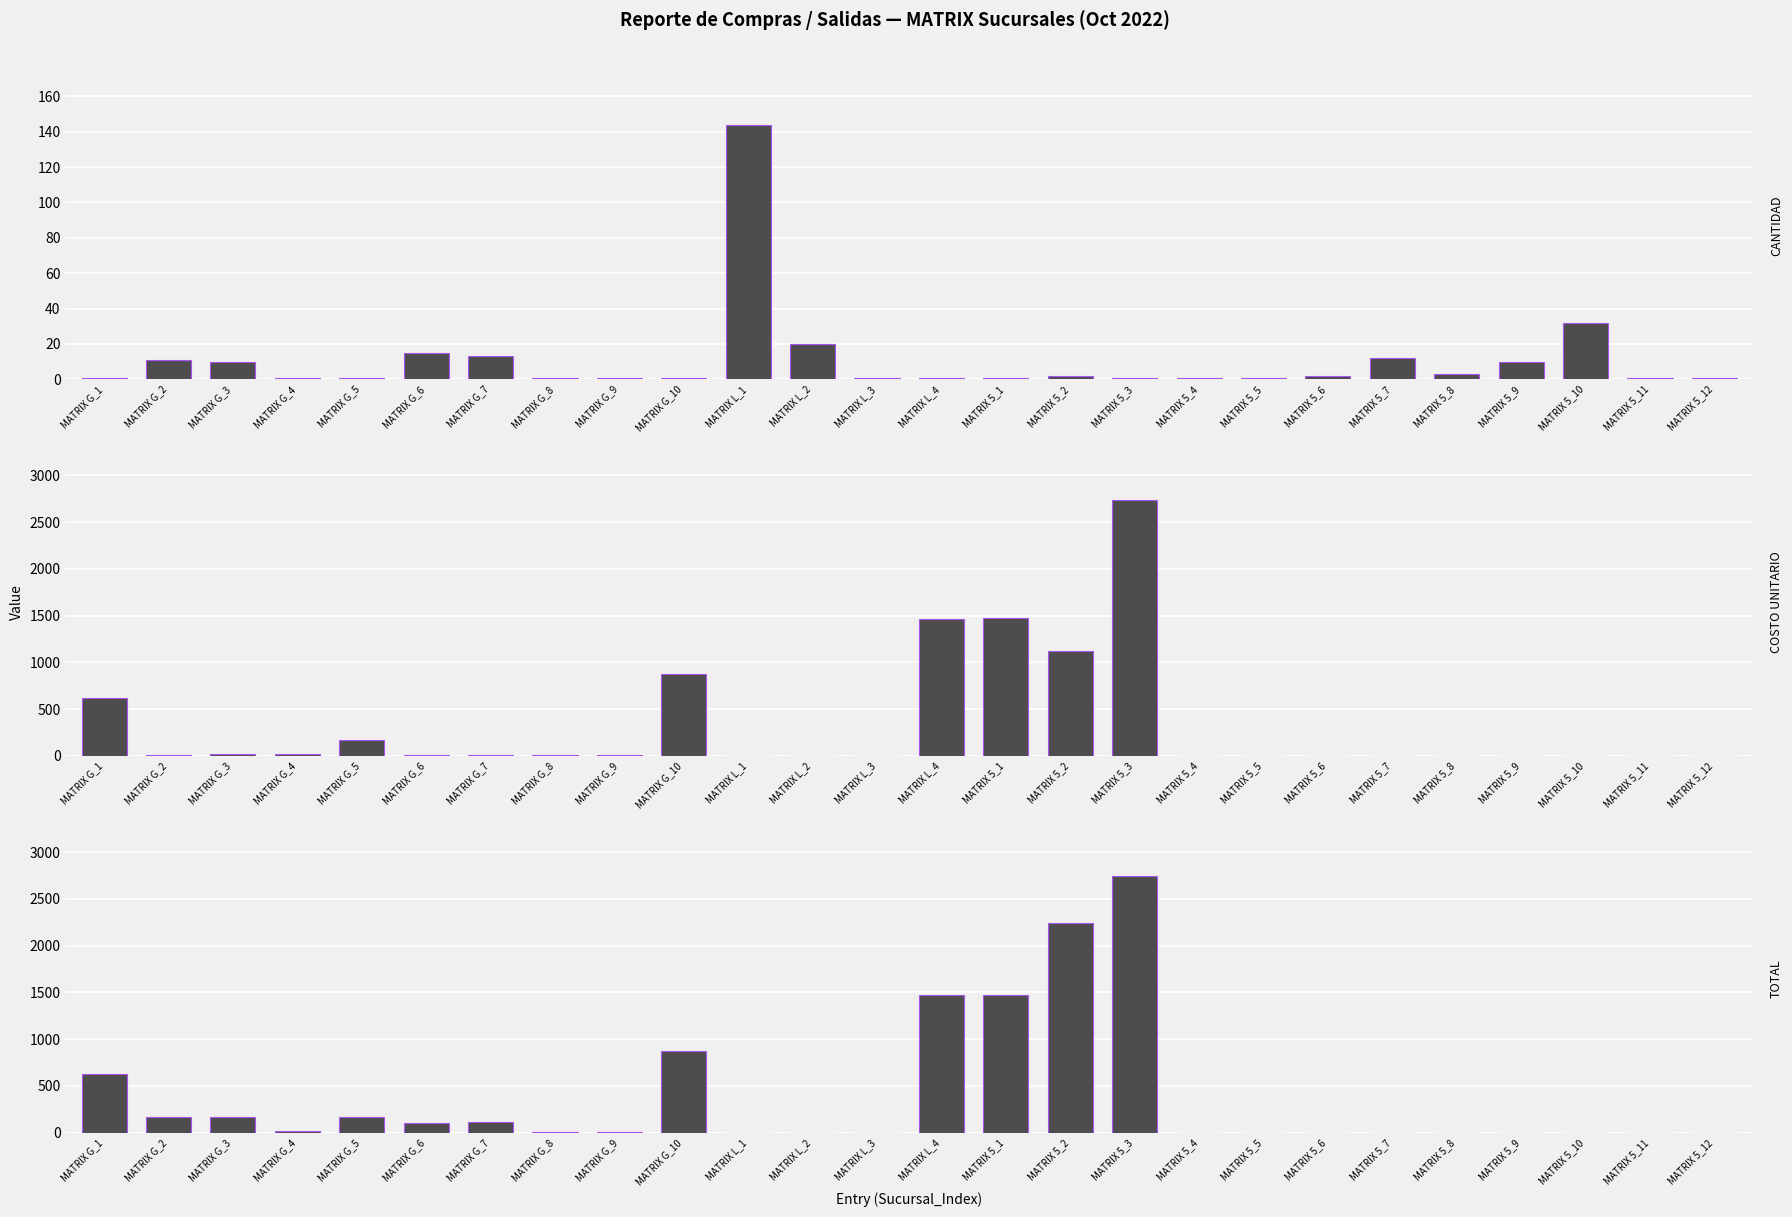

Reading left to right, what are all the values shown in this chart?

CANTIDAD: 1.0	11.0	10.0	1.0	1.0	15.0	13.0	1.0	1.0	1.0	144.0	20.0	1.0	1.0	1.0	2.0	1.0	1.0	1.0	2.0	12.0	3.0	10.0	32.0	1.0	1.0
COSTO UNITARIO: 620.7	14.7	16.5	20.4	168.1	6.7	8.9	6.4	8.6	877.0	0.0	0.0	0.0	1468.3	1475.6	1120.7	2739.3	0.0	0.0	0.0	0.0	0.0	0.0	0.0	0.0	0.0
TOTAL: 620.7	161.8	165.4	20.4	168.1	101.0	115.4	6.4	8.6	877.0	0.0	0.0	0.0	1468.3	1475.6	2241.4	2739.3	0.0	0.0	0.0	0.0	0.0	0.0	0.0	0.0	0.0